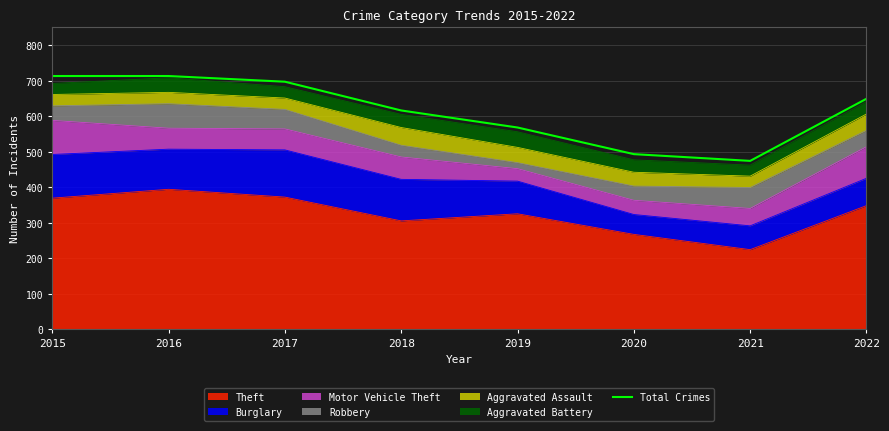

Does the chart display data point markers on the line(s)?

No